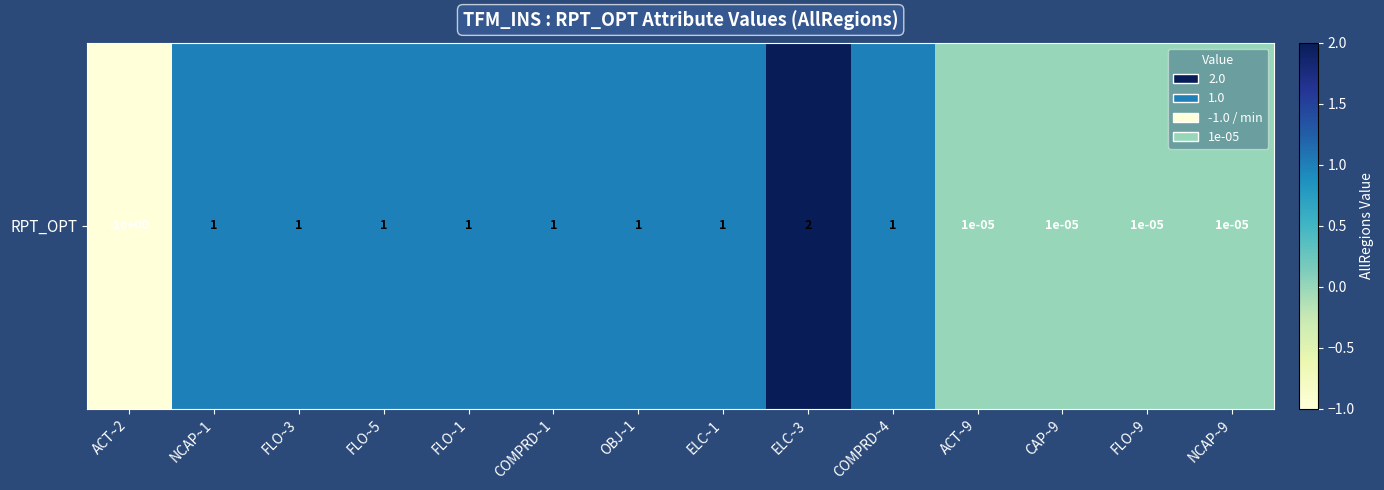

Count the number of categories in the chart.

14